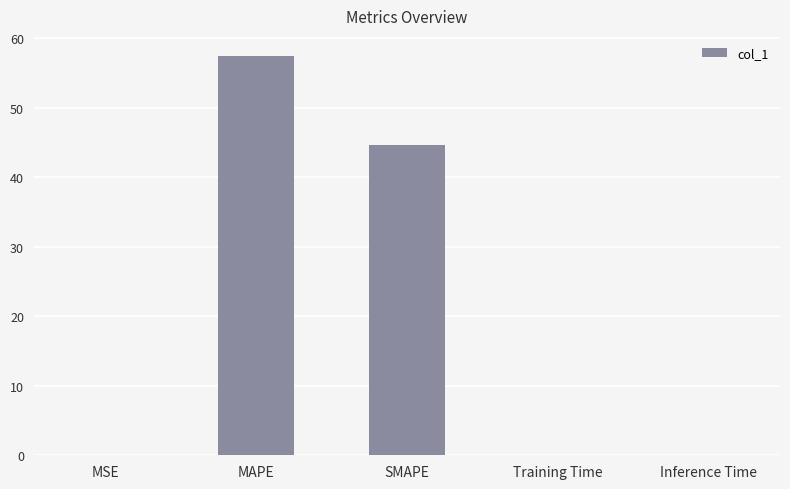

True or false: the data shows 57.5 at MAPE.

True